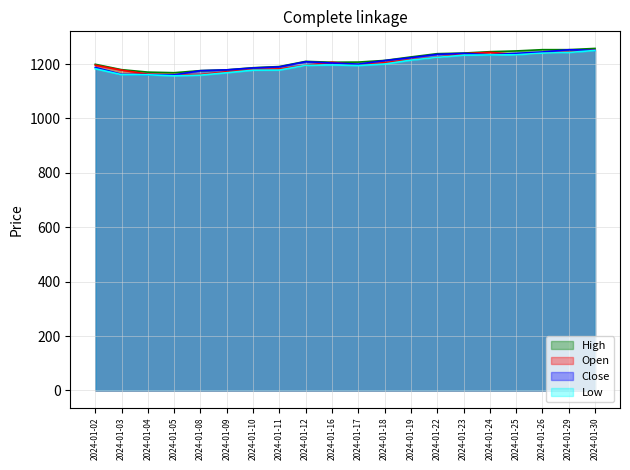

True or false: High has a value of 1858.3 at 2024-01-16.

False